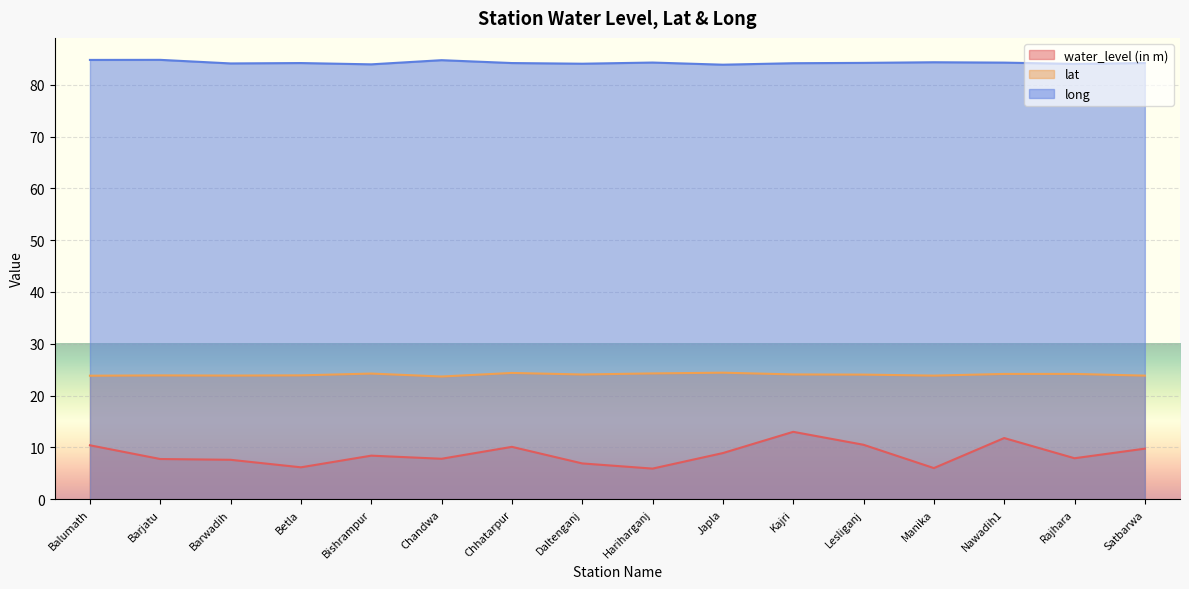

Count the number of categories in the chart.

16